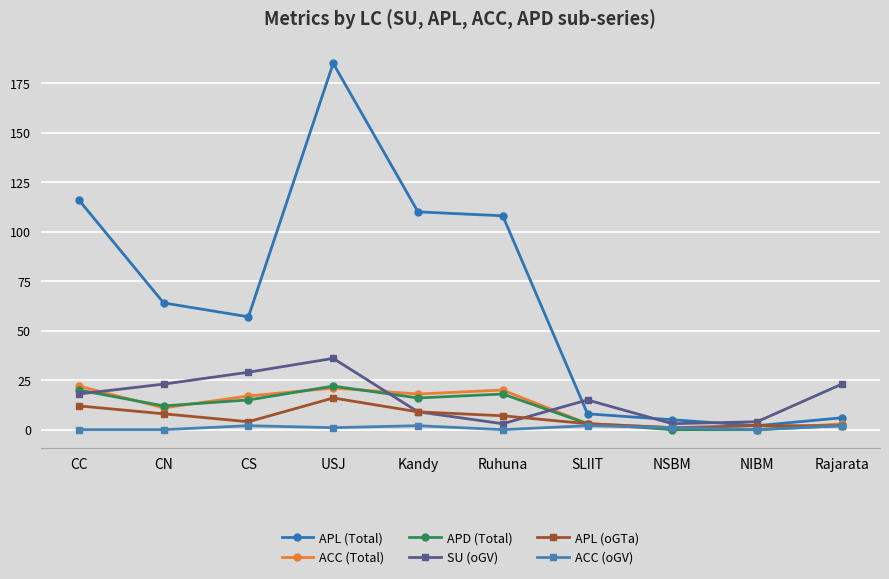

Does the chart have visible grid lines?

Yes